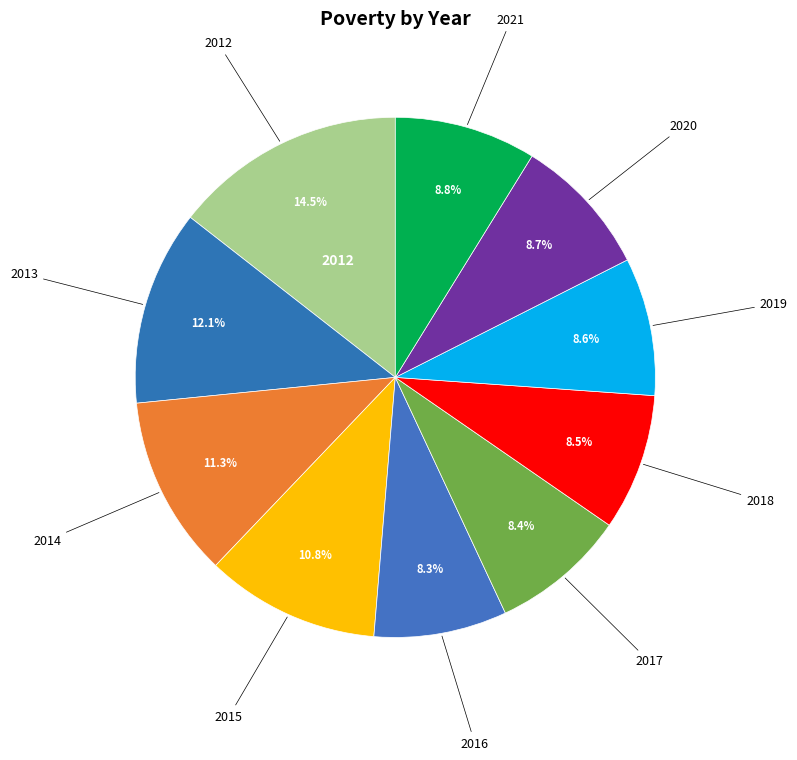

How many slices are in this pie chart?

10